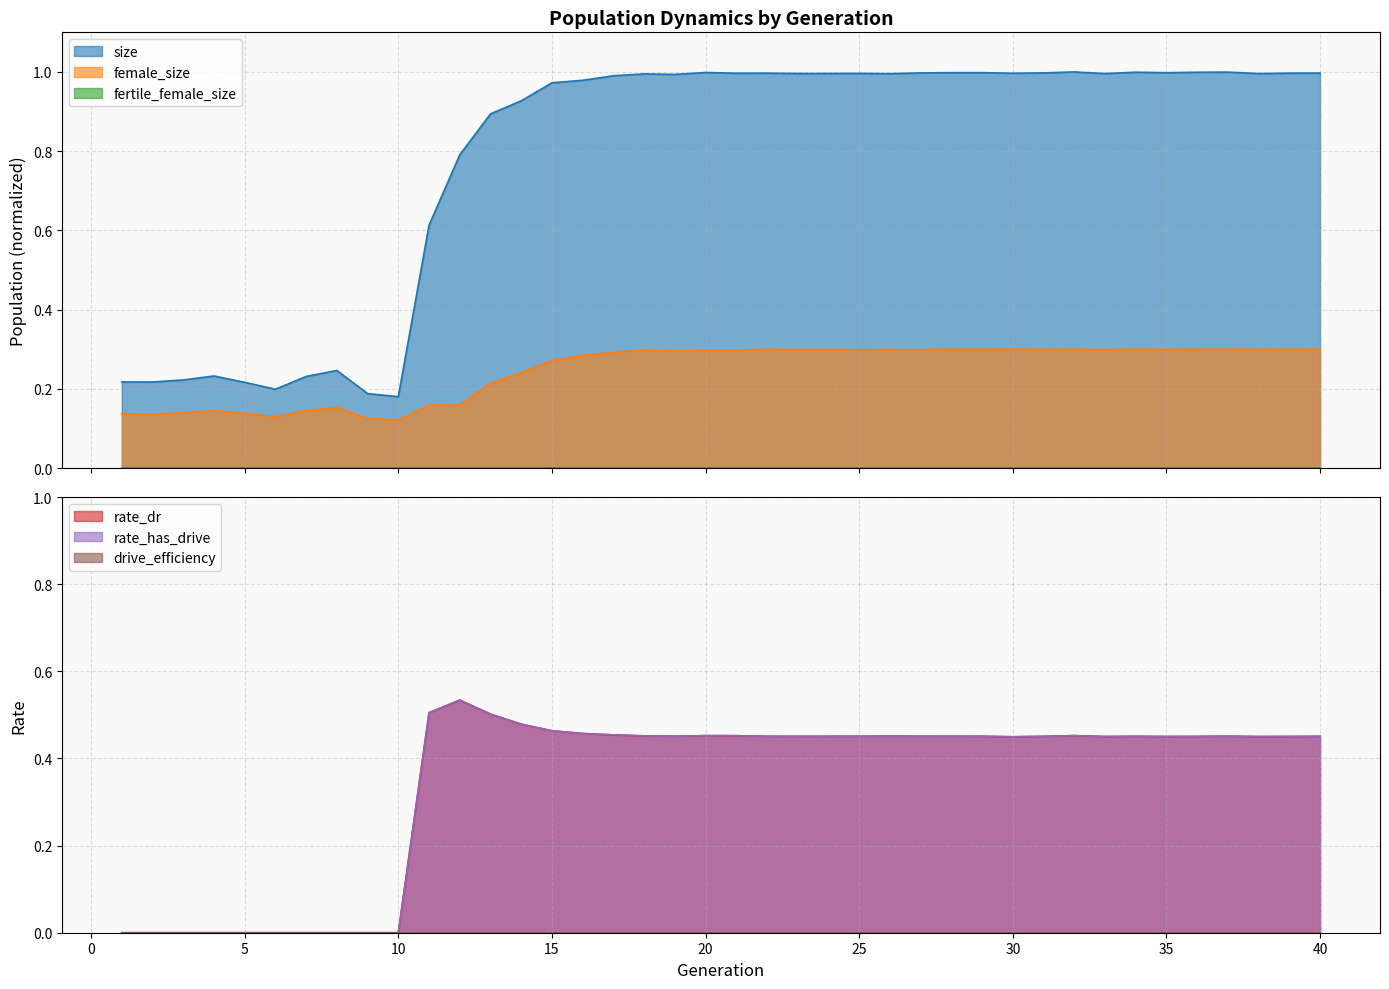

Is it true that rate_dr equals 0.3 at 7?

False